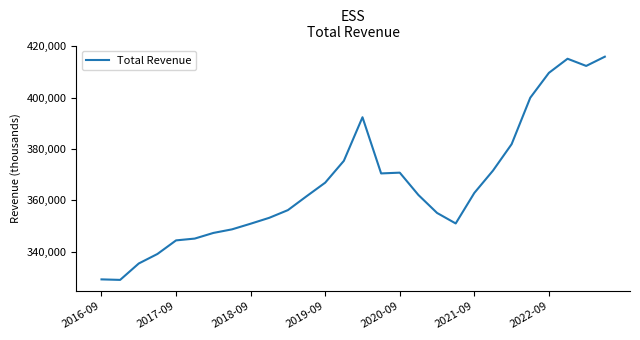

What is the greatest value displayed?

416000